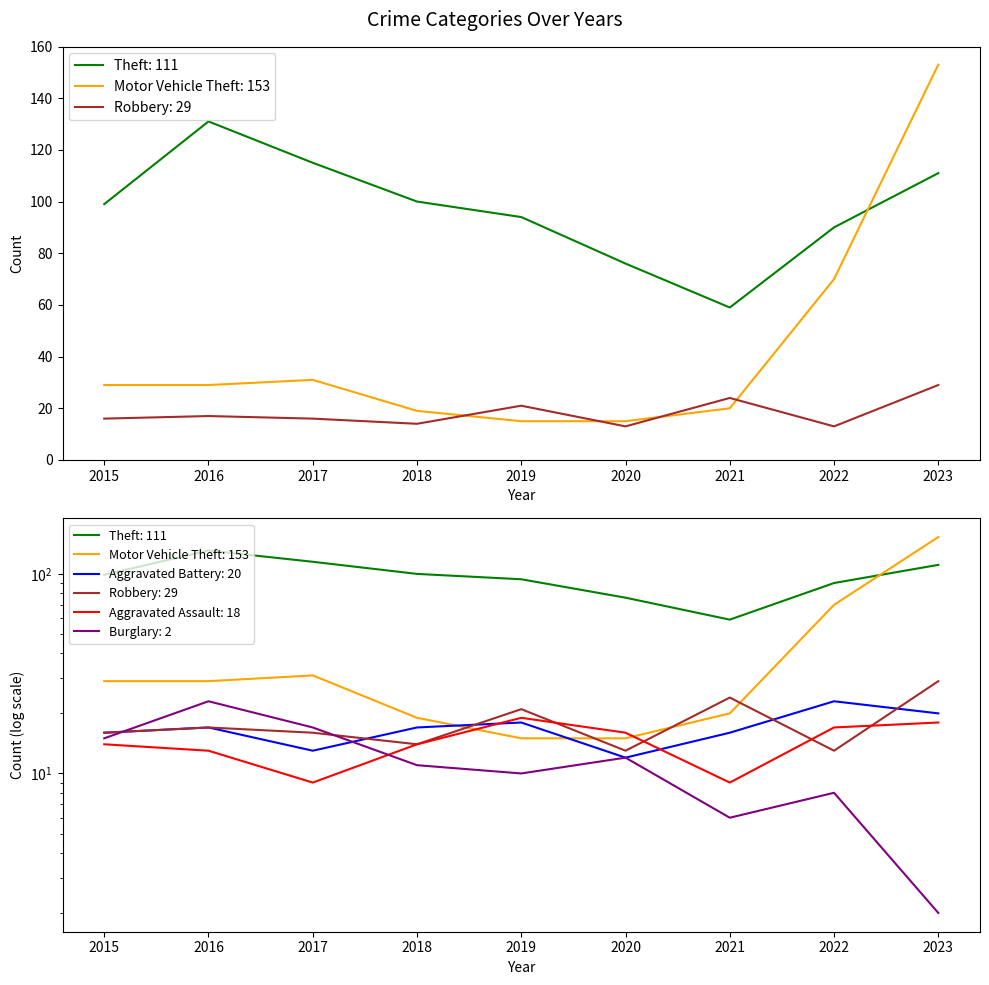

Between 2015 and 2016, which series saw the biggest shift?

Theft